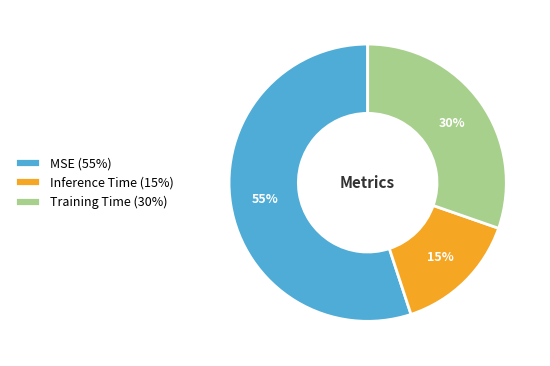

Which slice is the smallest?

Inference Time